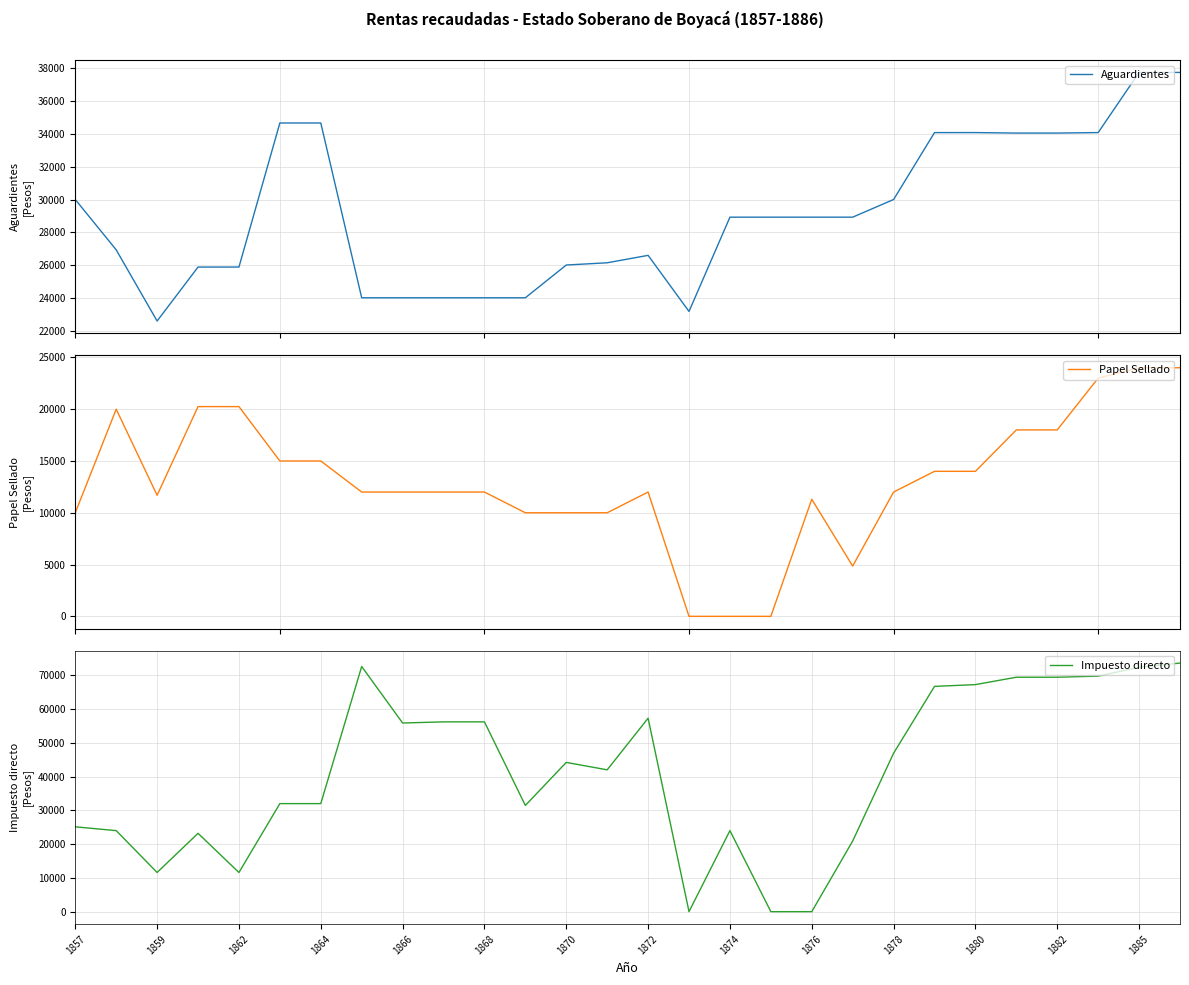

Which series has the largest range (max minus min)?

Impuesto directo